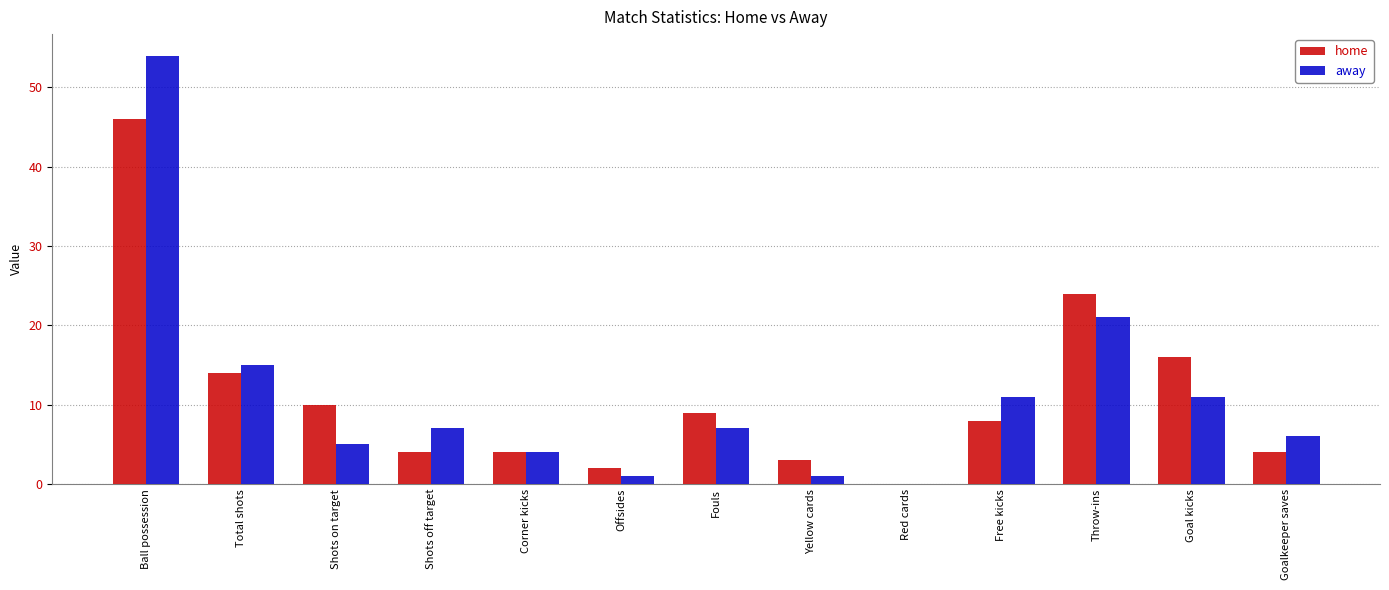

What is the approximate value of home at Fouls?

9